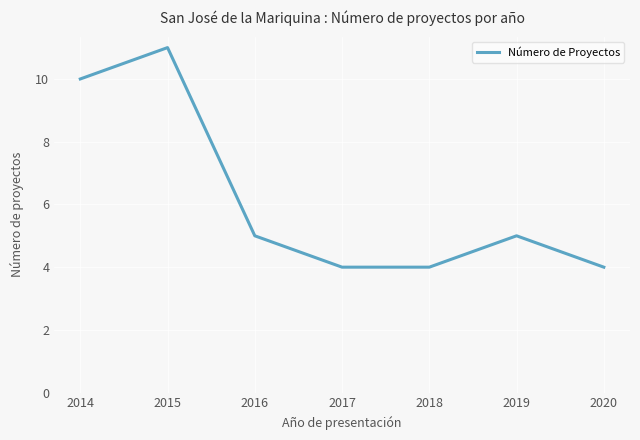

Reading left to right, transcribe all the data shown in this chart.

10	11	5	4	4	5	4